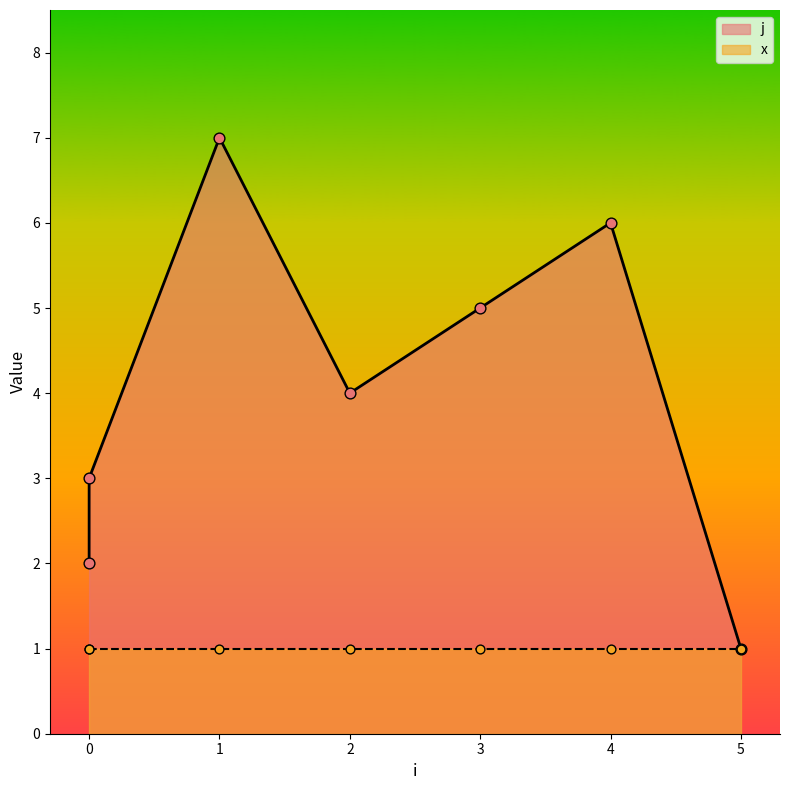

Between 3 and 5, which is larger?

3